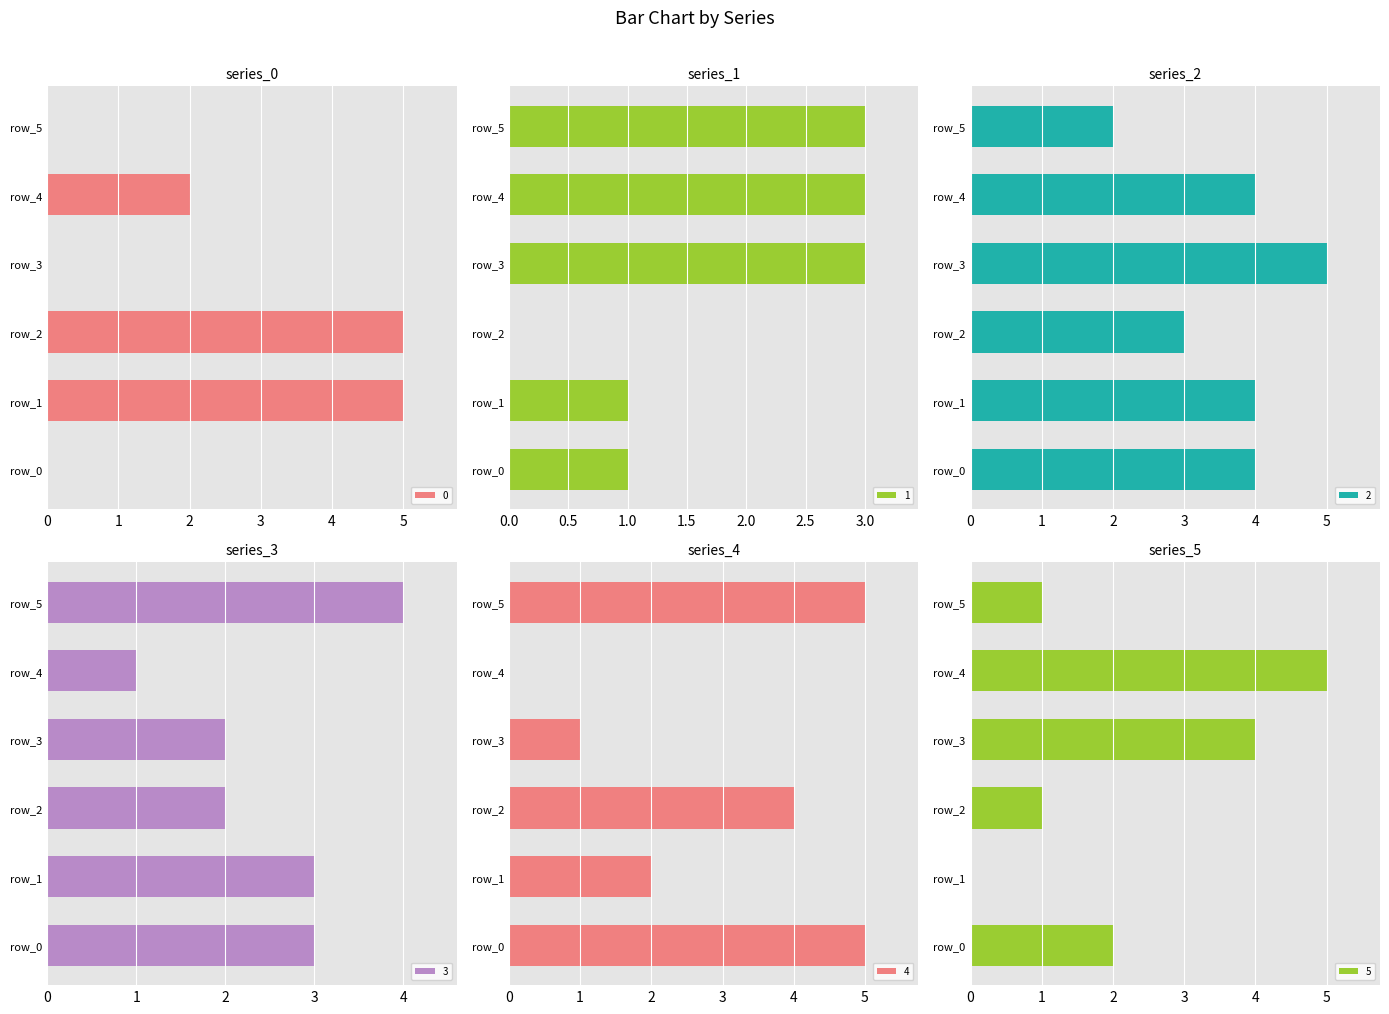

Read the 3 value at row_2.

2